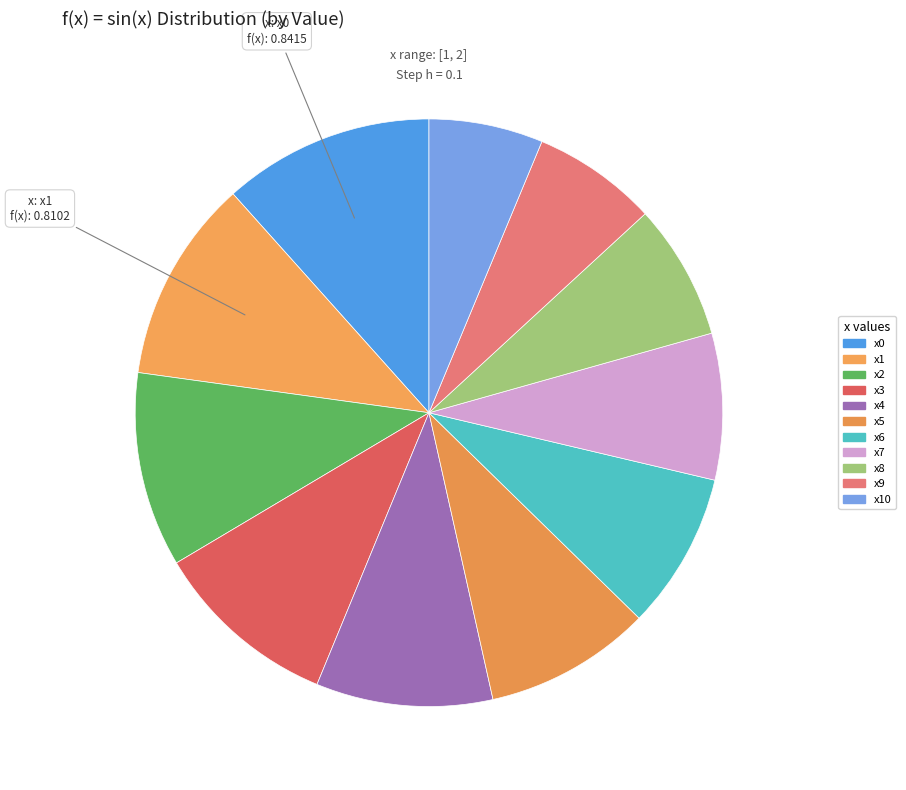

How many segments does this pie chart have?

11